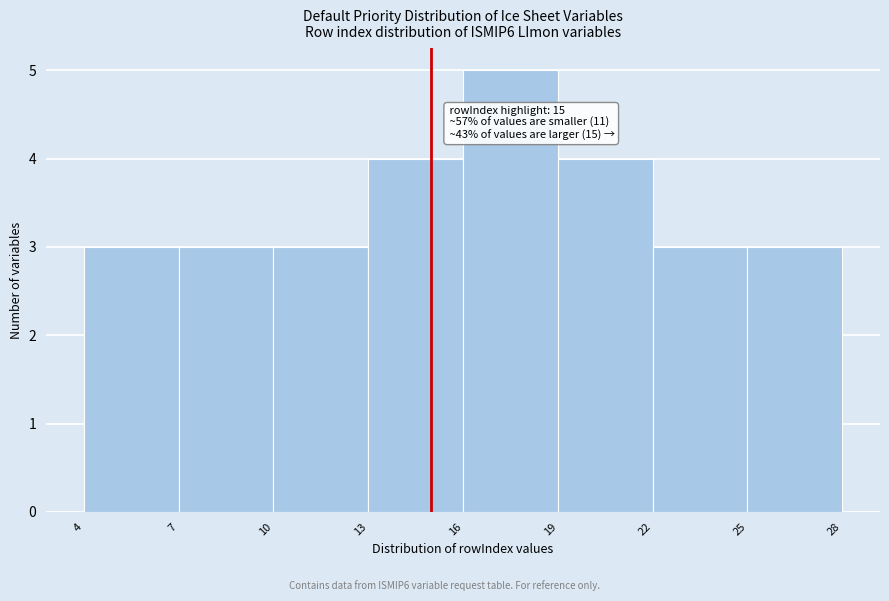

Which range on the x-axis has the tallest bar?

16 to 19